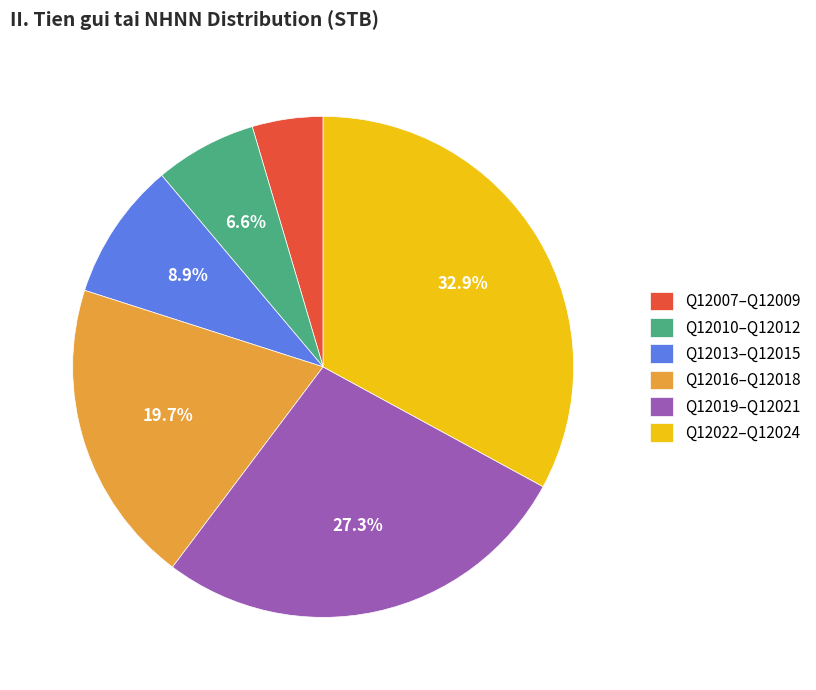

Is there a majority slice in this chart?

No